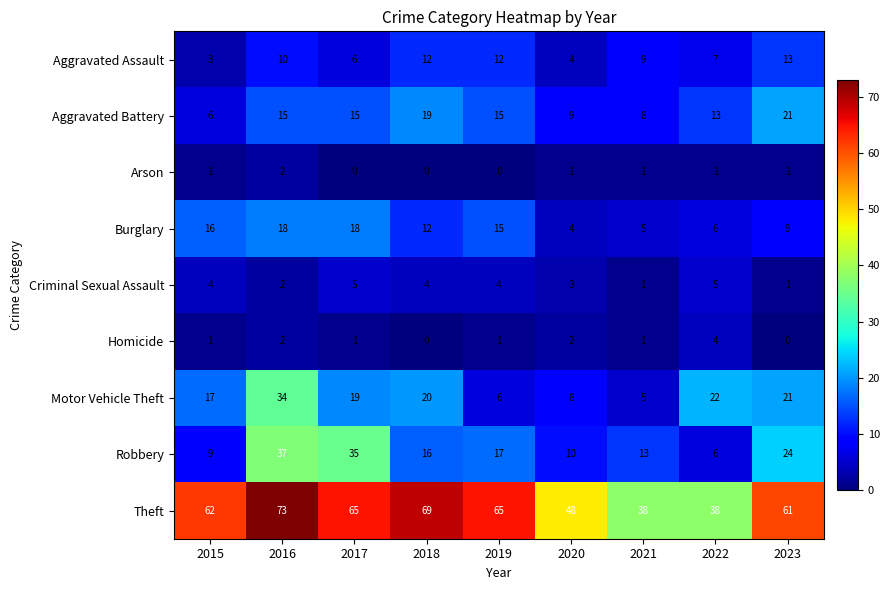

What is the average value of the Criminal Sexual Assault series?

3